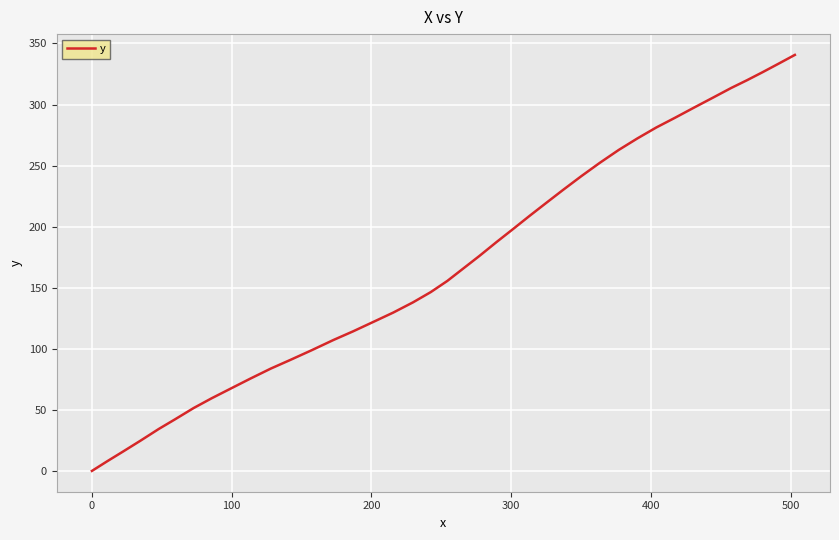

Reading left to right, transcribe all the data shown in this chart.

0.0	8.1	16.1	24.8	34.4	42.2	51.5	59.5	67.3	75.6	83.8	90.9	98.7	107.2	114.3	122.2	129.6	138.0	146.4	155.5	166.1	175.9	187.5	197.4	208.9	219.5	230.1	241.3	252.2	262.8	272.2	281.2	289.1	297.6	305.6	313.5	319.9	326.5	333.2	340.6